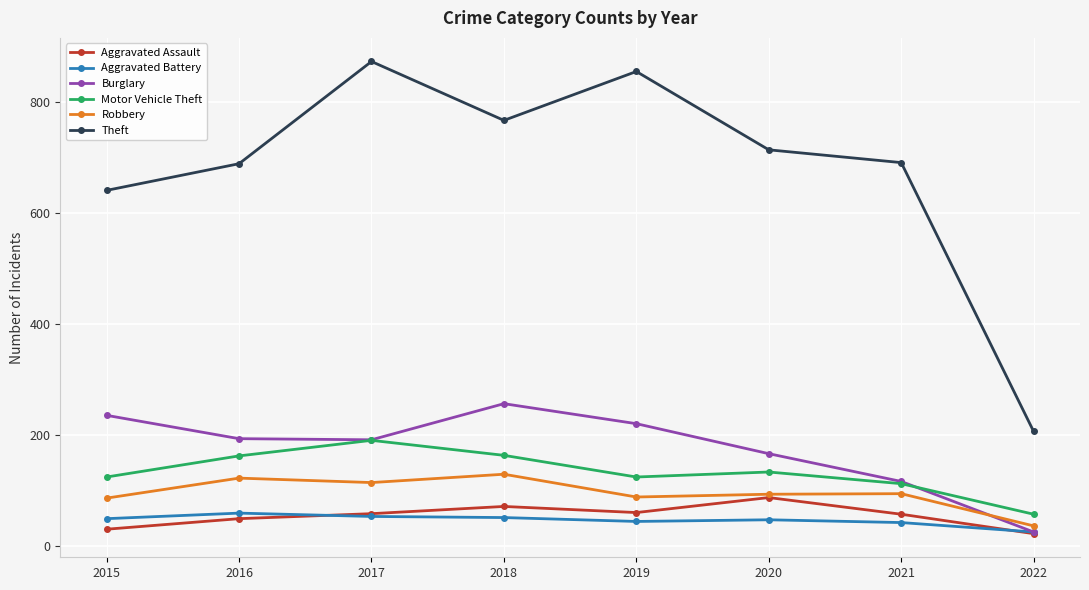

Is it true that Motor Vehicle Theft equals 327 at 2017?

False